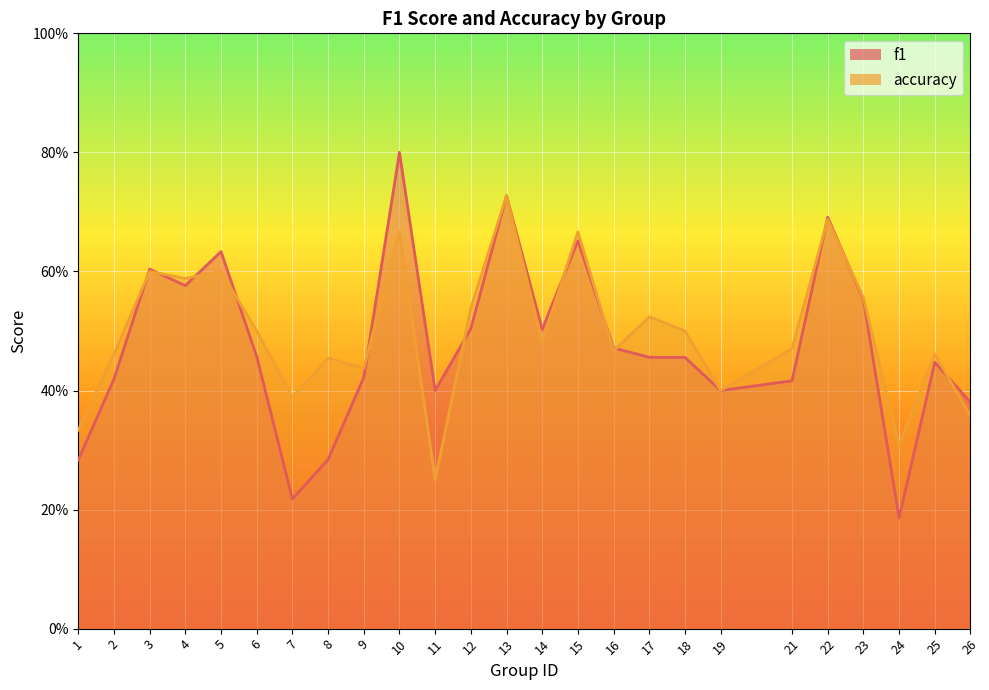

At which category does the chart reach its peak across all series?

10